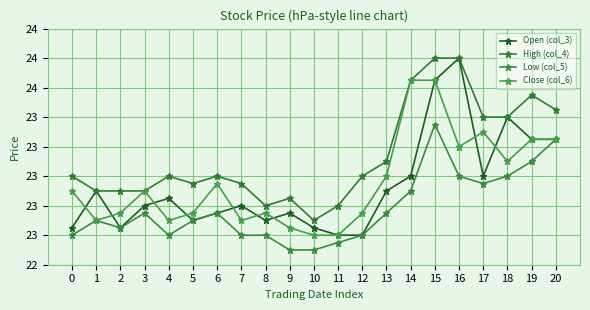

Rank the series at 9 from lowest to highest value.

Low (col_5), Close (col_6), Open (col_3), High (col_4)